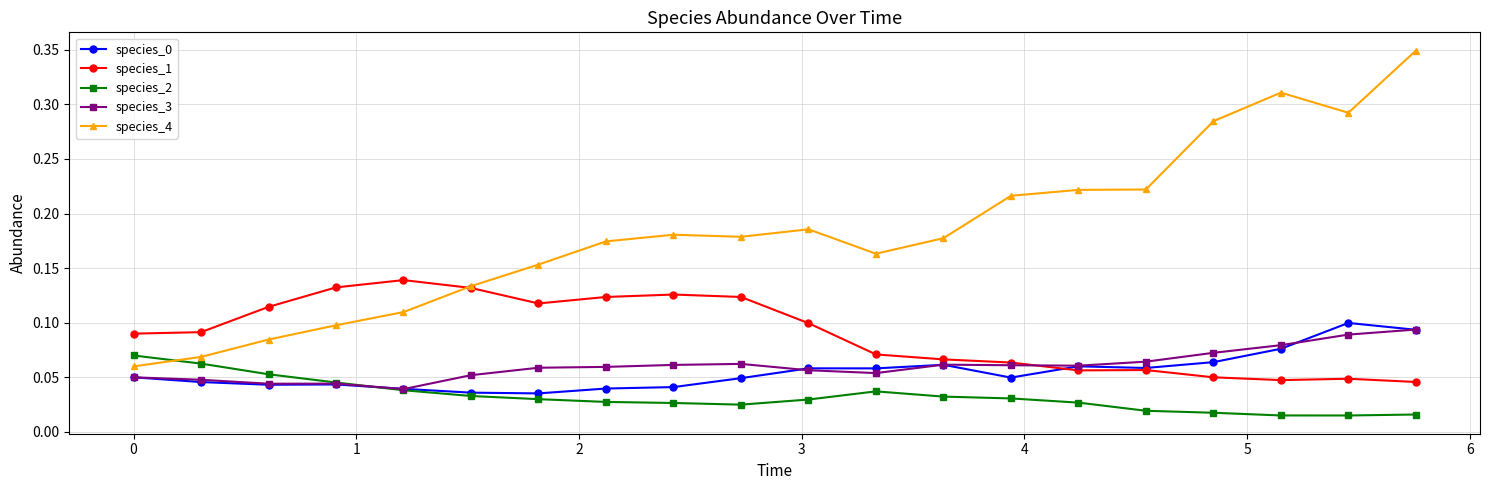

True or false: species_0 and species_4 cross at least once.

False